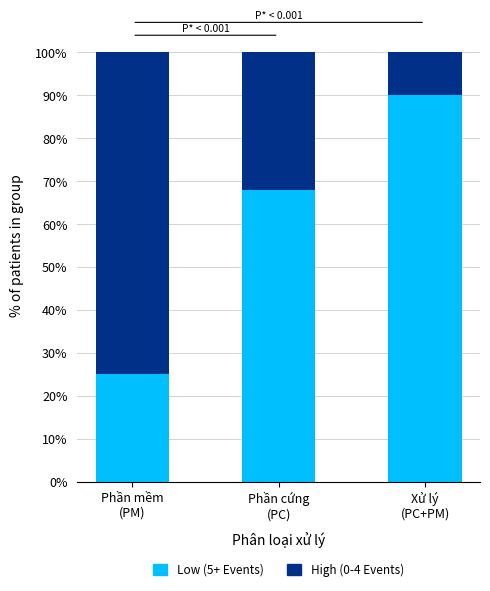

What is the difference between the second highest and minimum values in the Low (5+ Events) series?

43